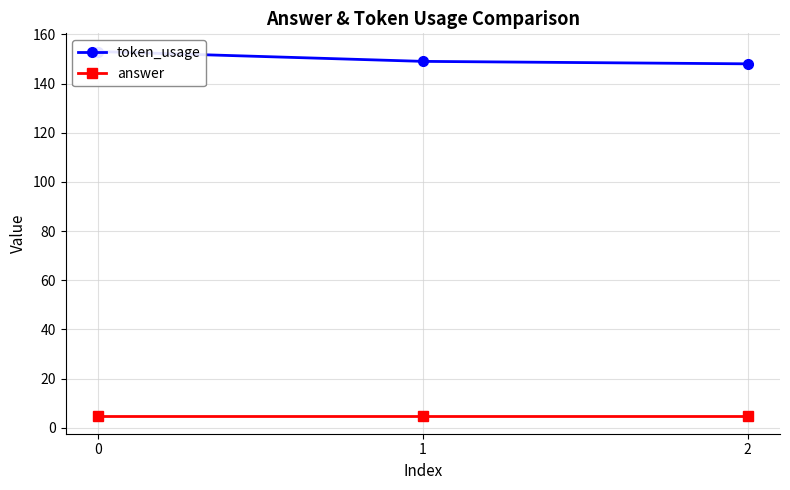

What is the sum of the token_usage values at 2 and 1?

297